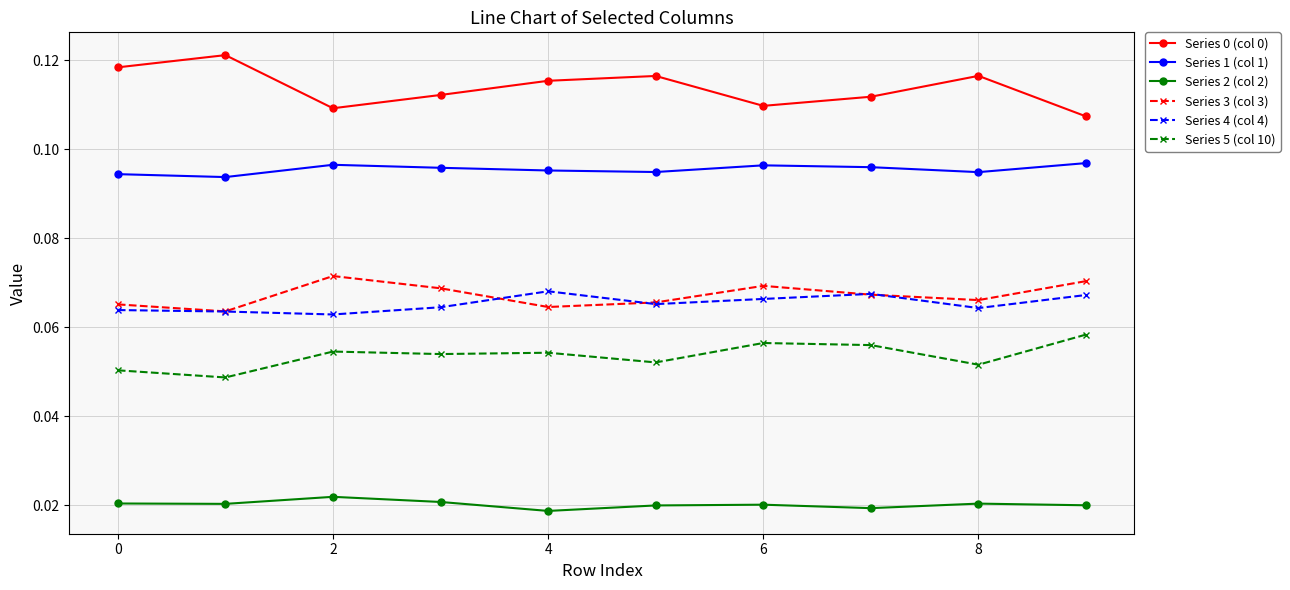

True or false: Series 1 (col 1) and Series 3 (col 3) cross at least once.

False